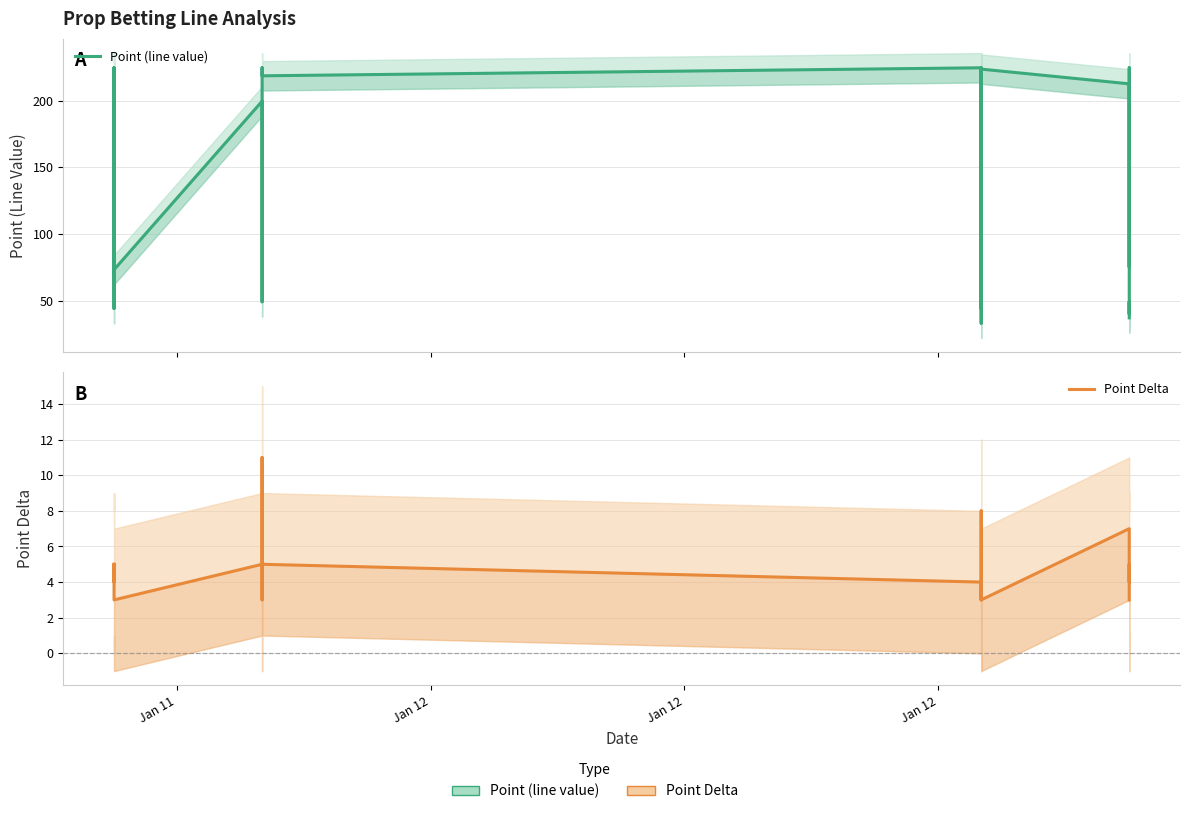

What are all the series names shown in the legend?

Point (line value), Point Delta